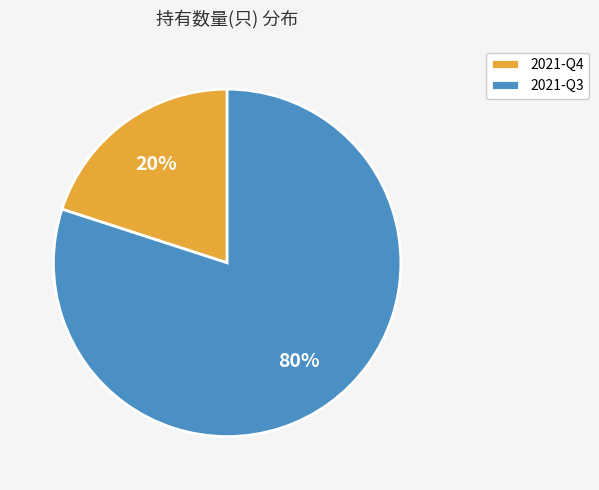

What percentage is the 2021-Q4 slice, to the nearest percent?

20%